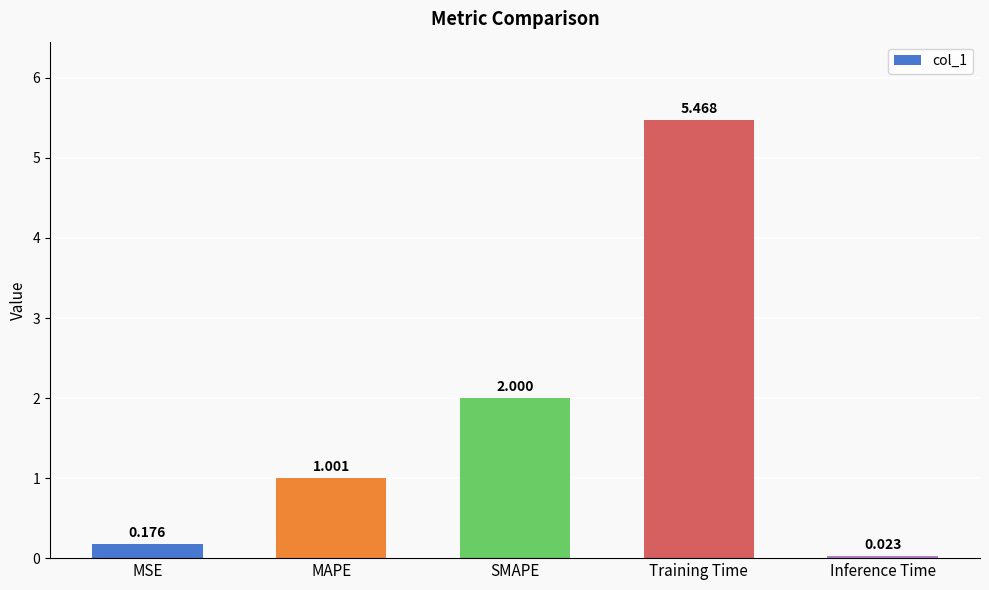

Are the bars horizontal?

No